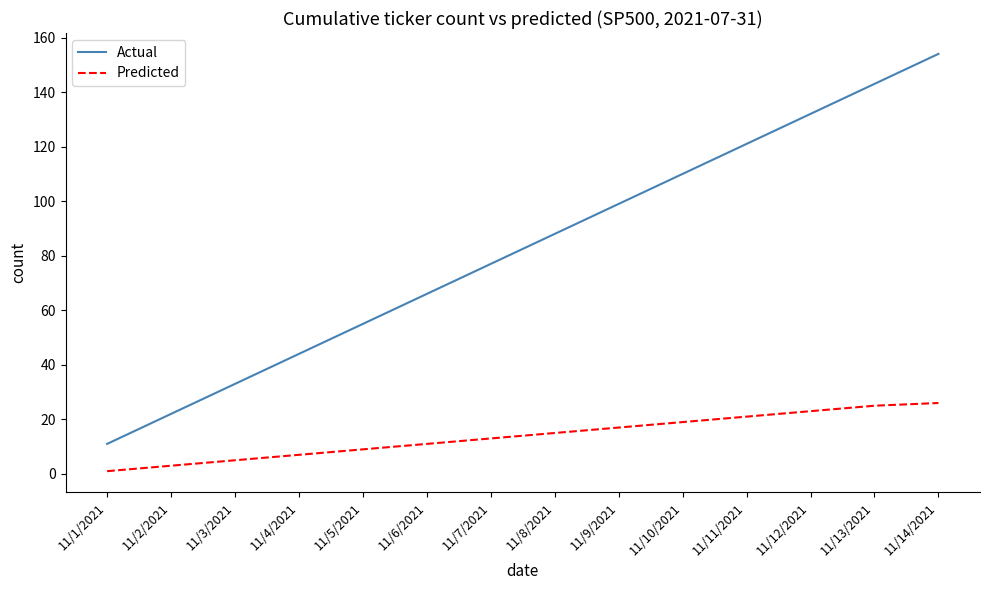

True or false: Predicted and Actual cross at least once.

False